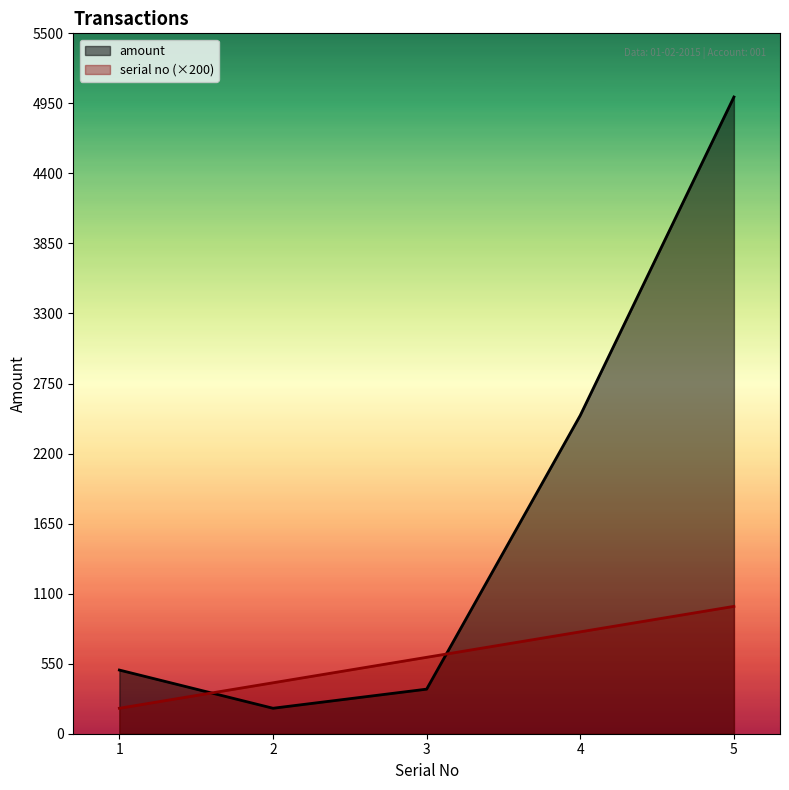

How many values in the serial no series are below 600?

2